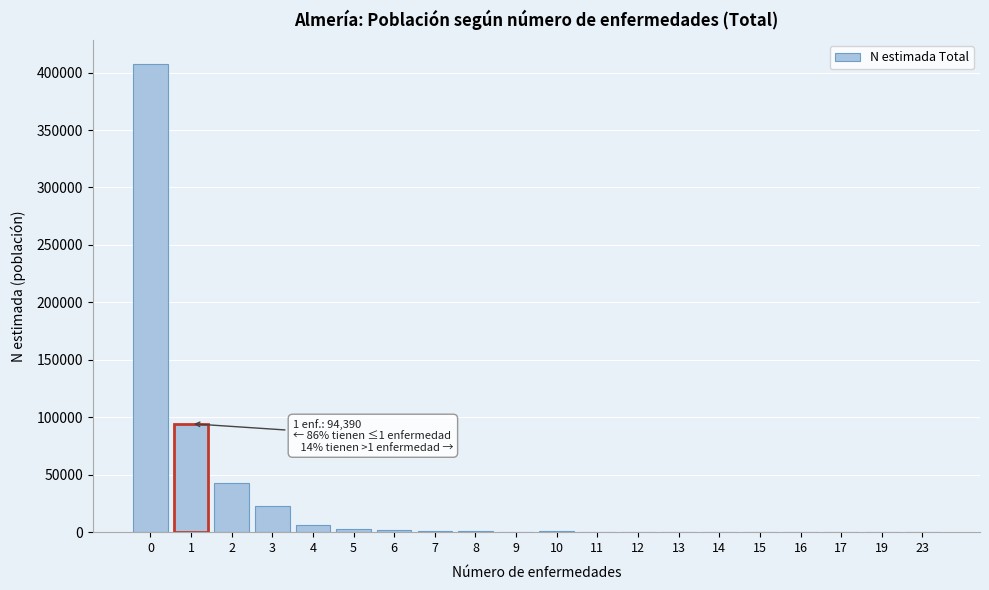

What is the greatest value displayed?

407770